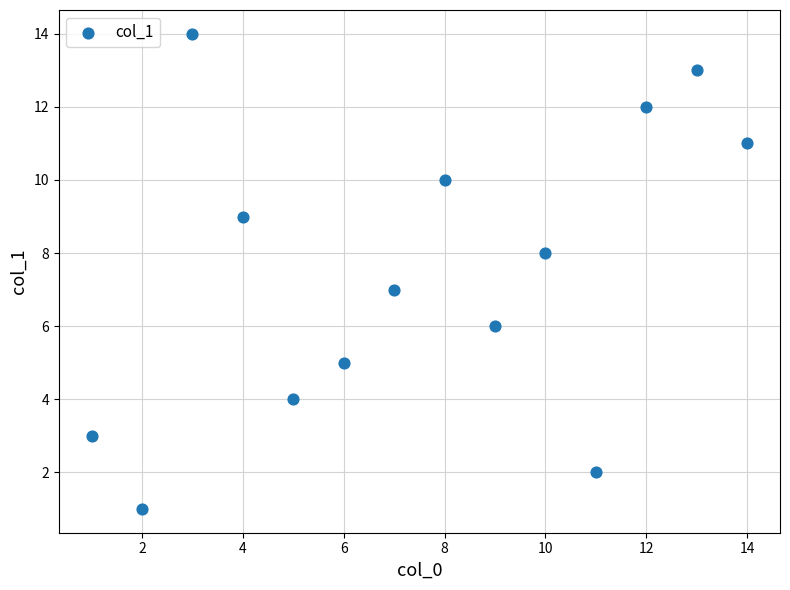

What is the range of Y values (max minus min)?

13